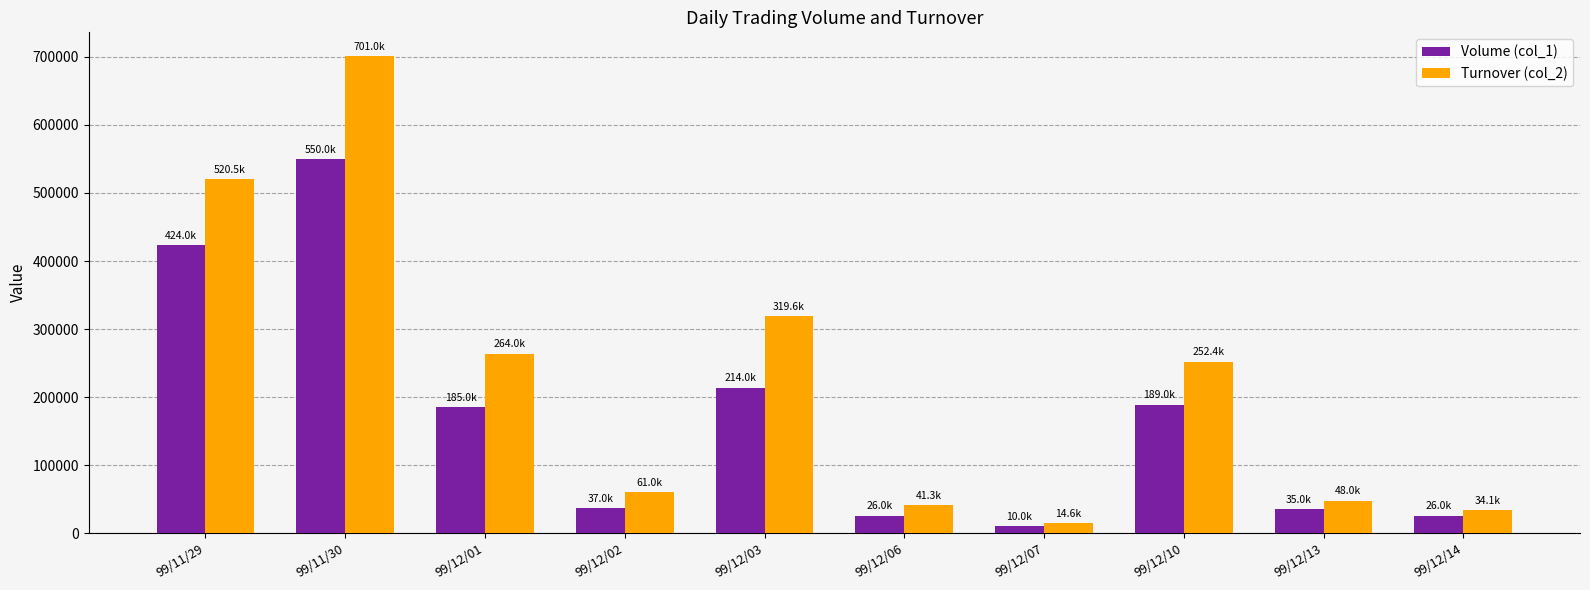

What is the minimum value shown in the chart?

10000